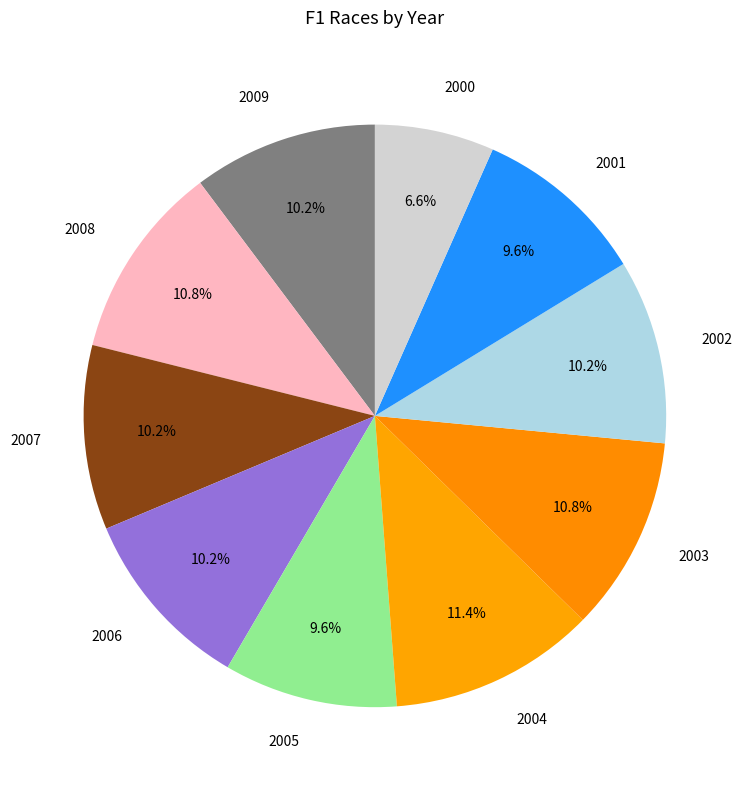

Which slice is the largest?

2004